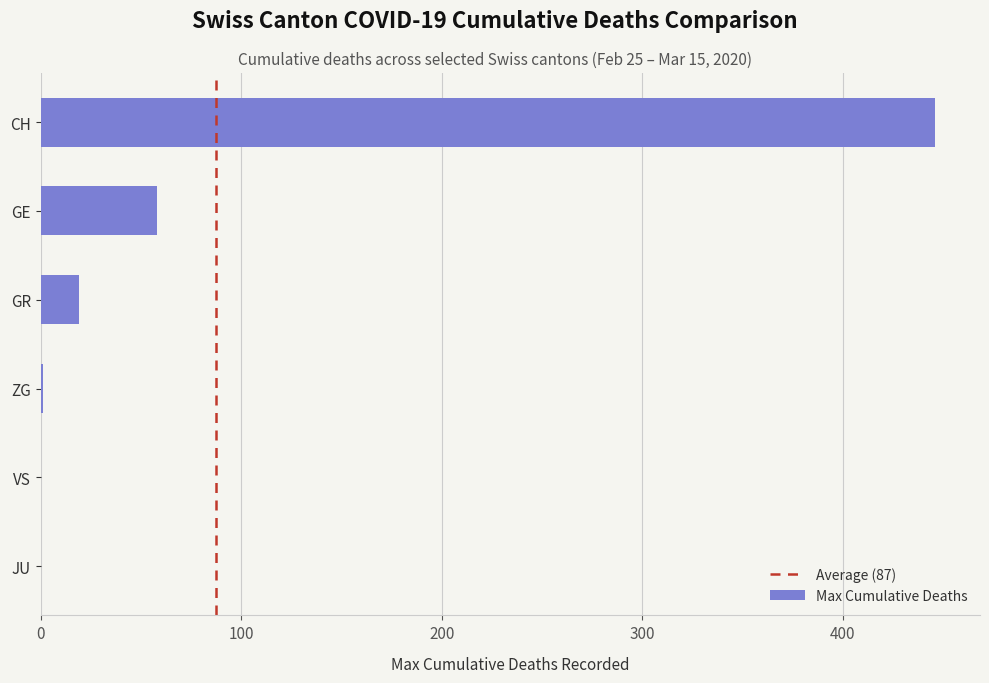

What is the change in value from JU to GR?

+19